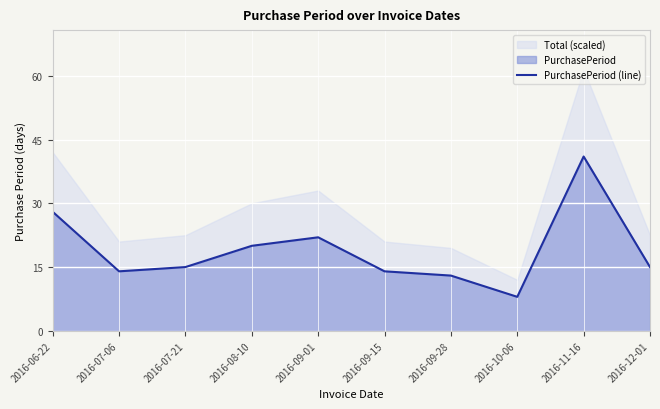

Reading right to left, transcribe all the data shown in this chart.

15	41	8	13	14	22	20	15	14	28